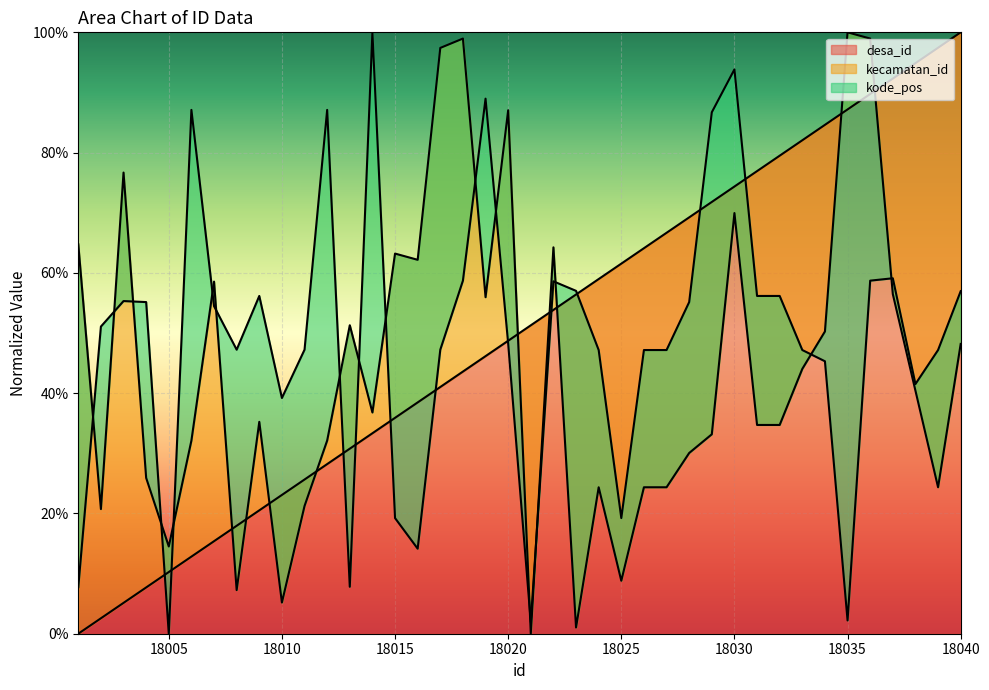

How many lines are shown in the chart?

3